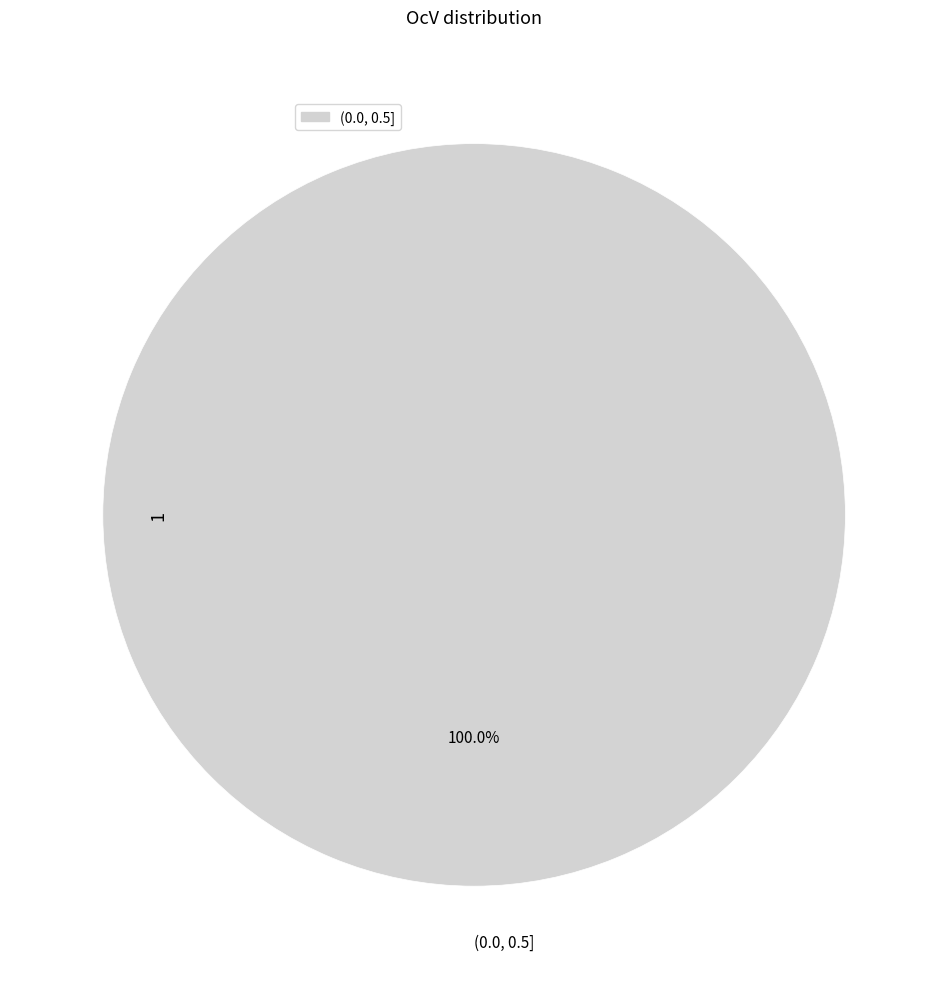

Is there a majority slice in this chart?

Yes